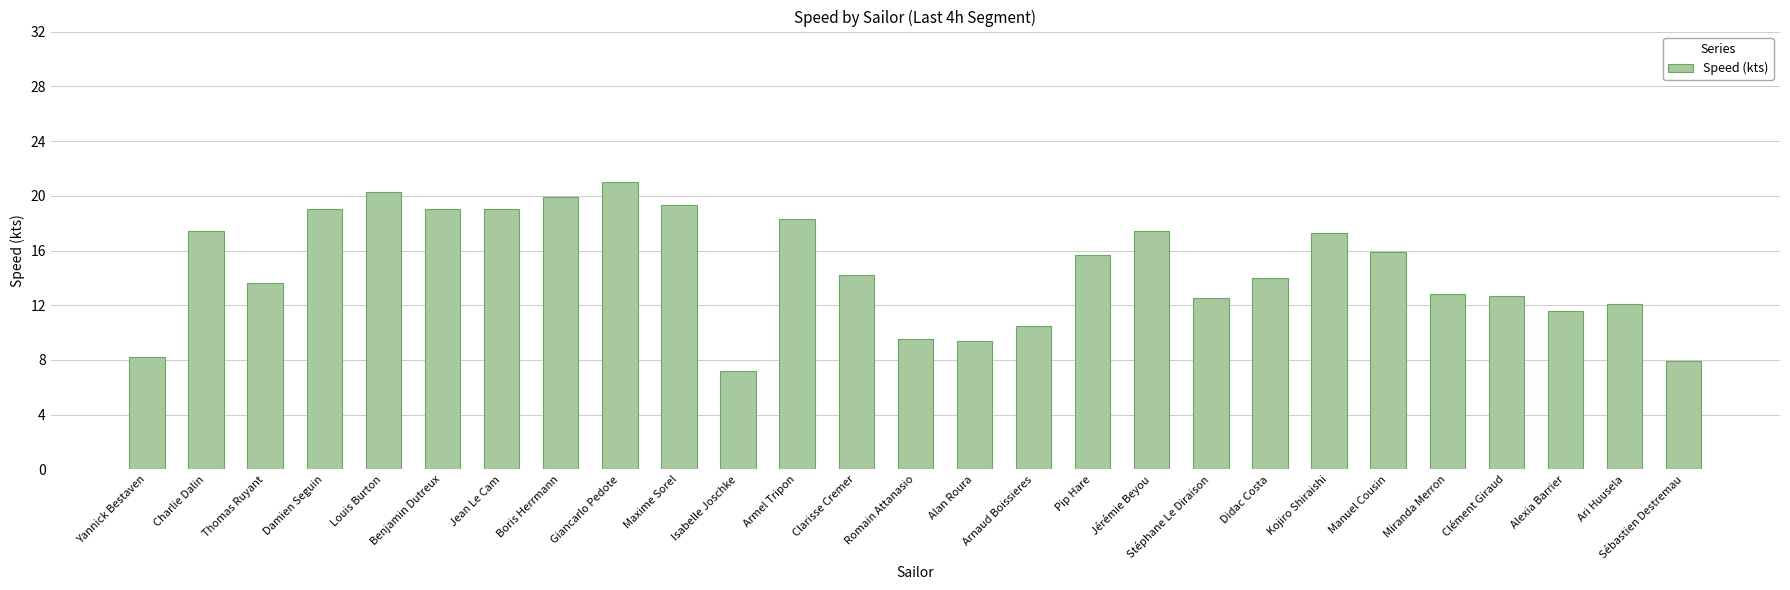

How many distinct data groups are displayed?

1